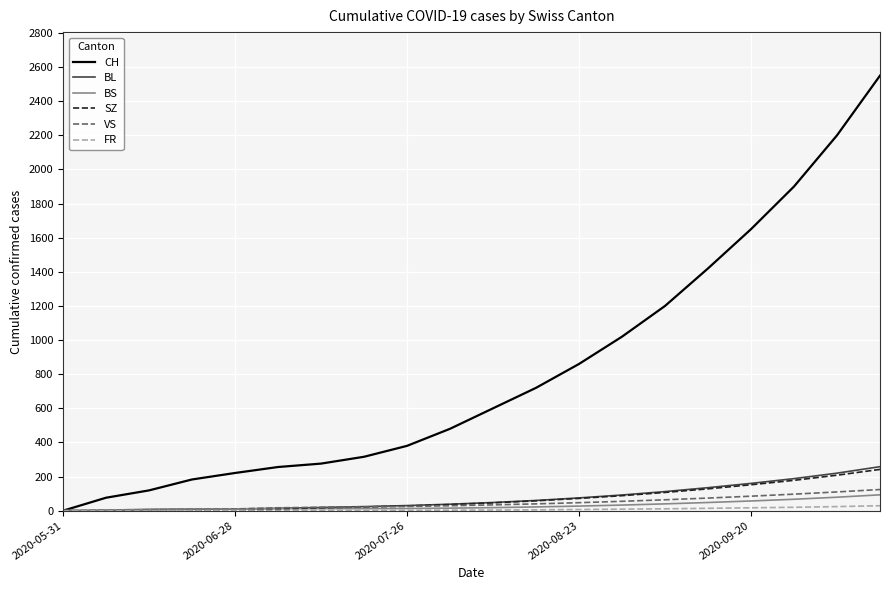

What is the greatest value displayed?

2550